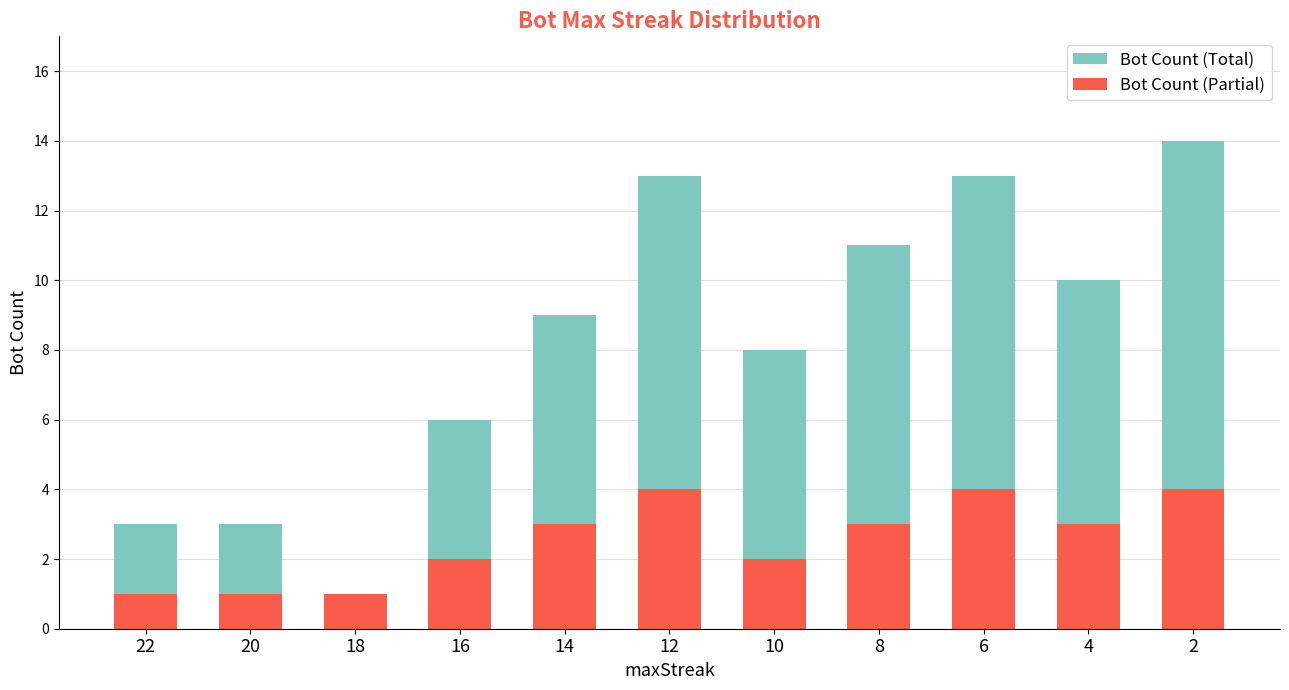

Which category has the highest value across all series?

2